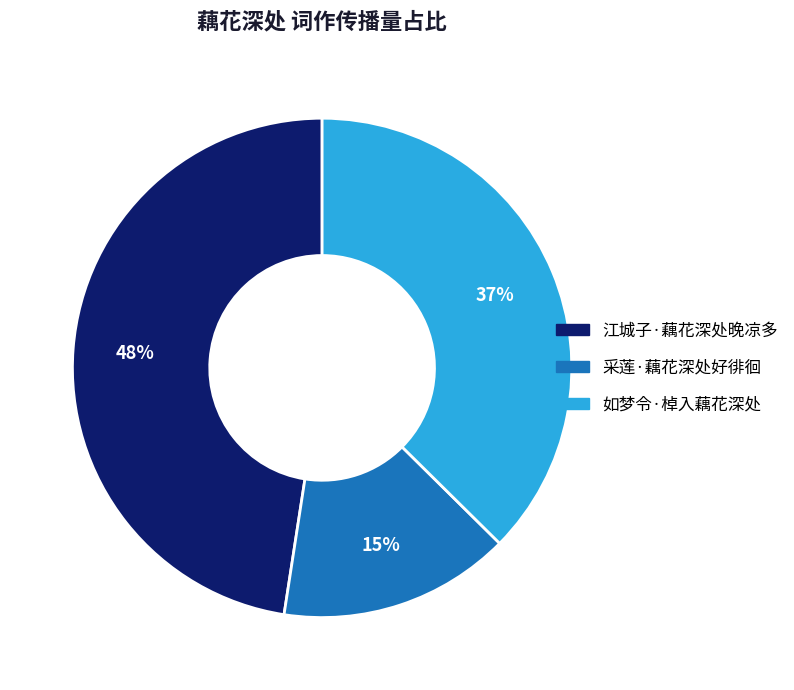

The 如梦令·棹入藕花深处 slice represents 44% of the pie. True or false?

False